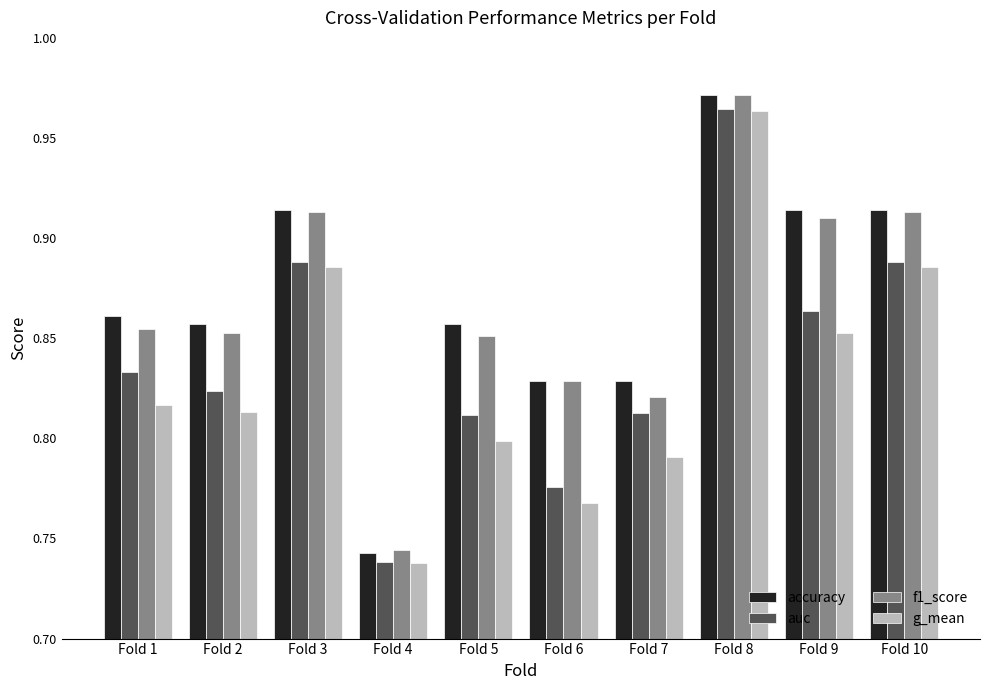

What is the sum of all auc values?

8.4